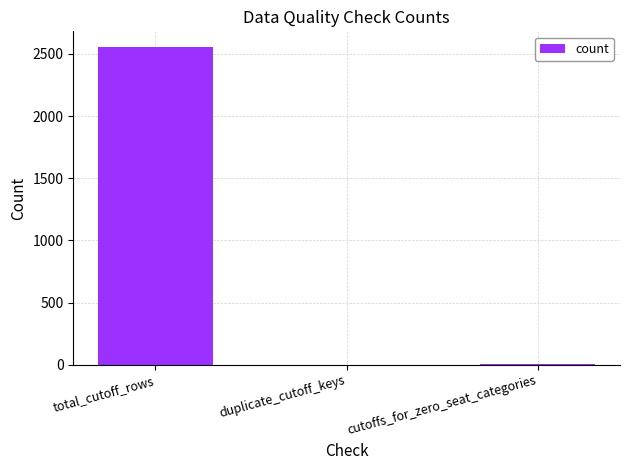

The value at duplicate_cutoff_keys is -1040. True or false?

False